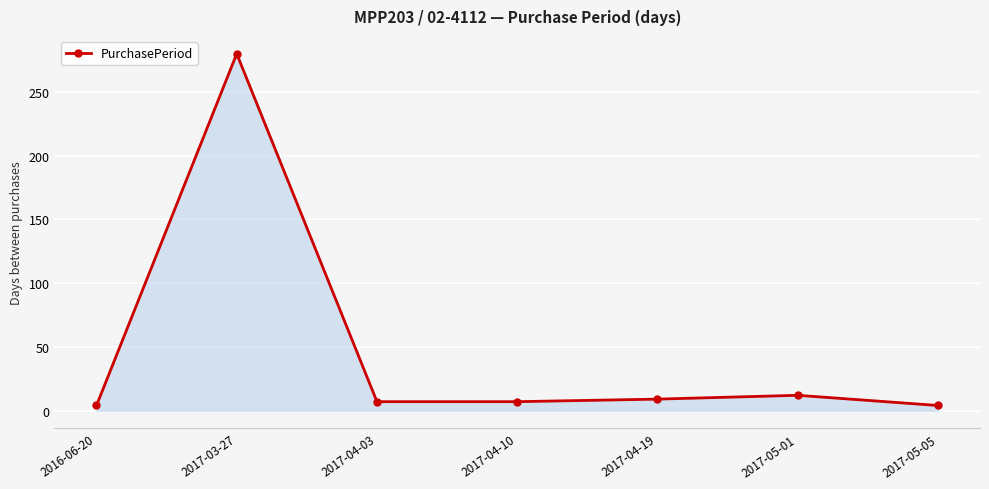

The chart shows a value of 388 at 2017-03-27. True or false?

False